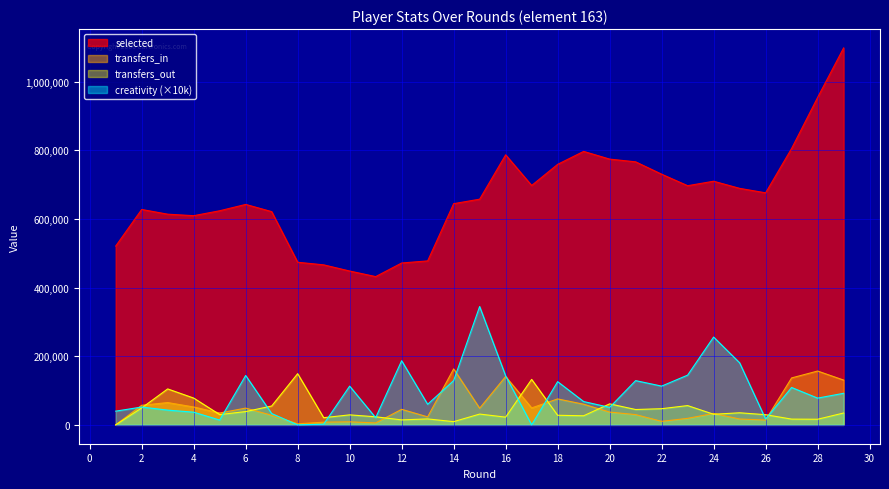

The selected series shows 432210 at 11. True or false?

True